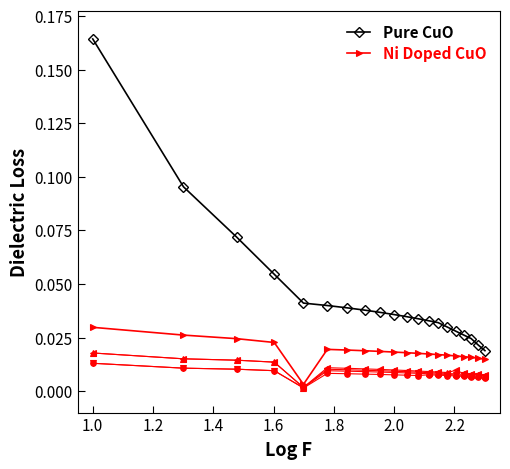

True or false: Pure CuO and Ni Doped CuO cross at least once.

False